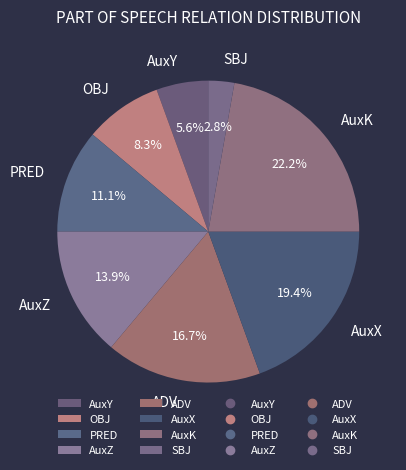

What portion of the pie excludes AuxK?

77.8%